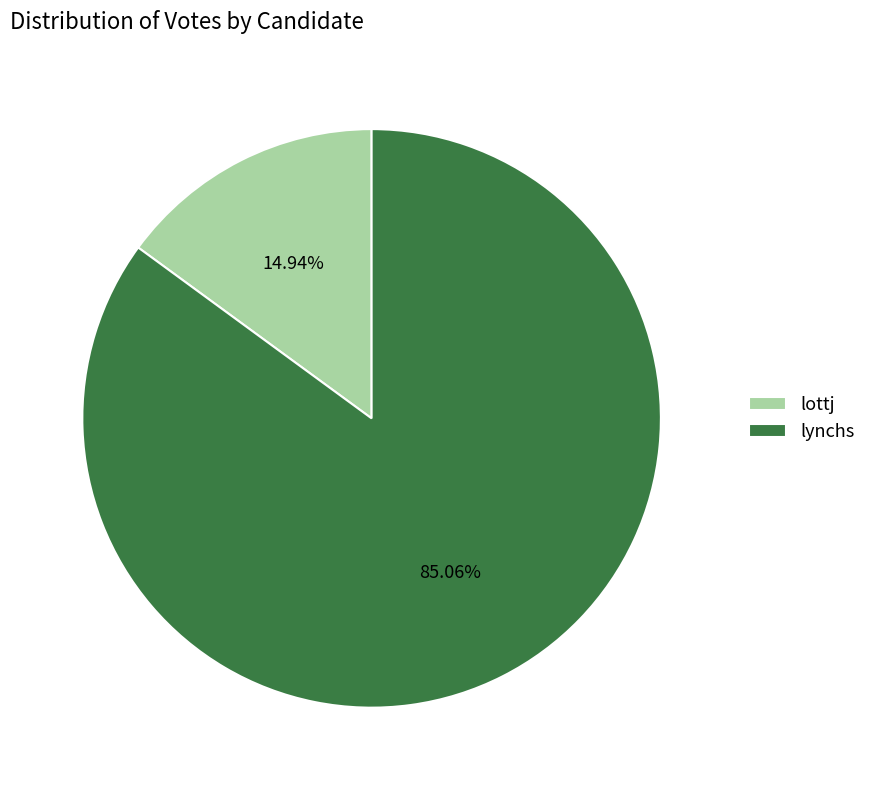

Which has a higher value, lottj or lynchs?

lynchs